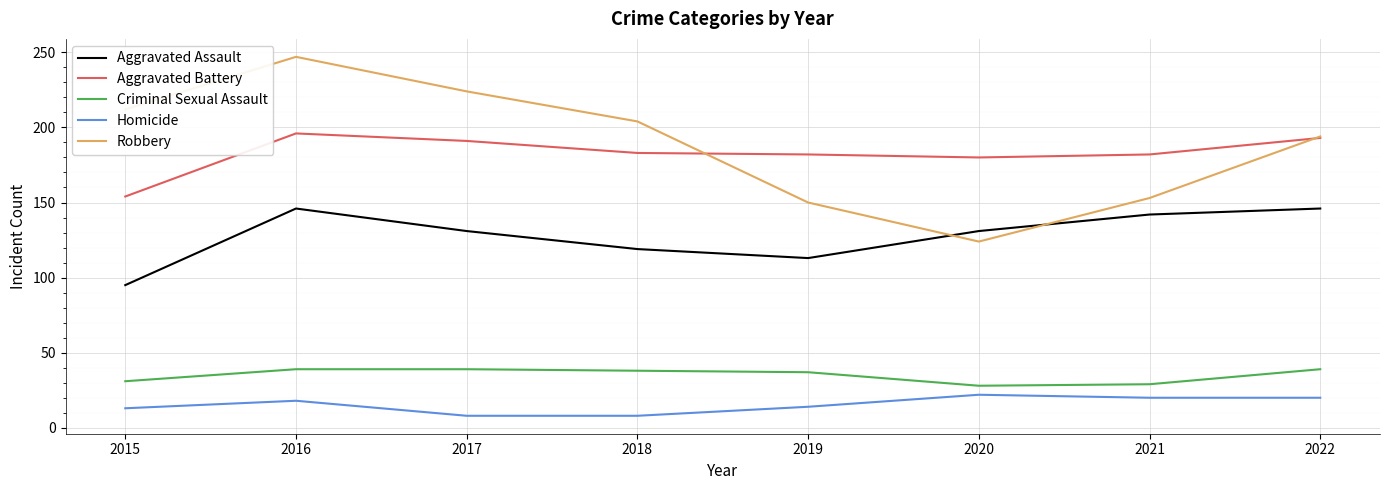

At 2015, list the series in order from smallest to largest.

Homicide, Criminal Sexual Assault, Aggravated Assault, Aggravated Battery, Robbery